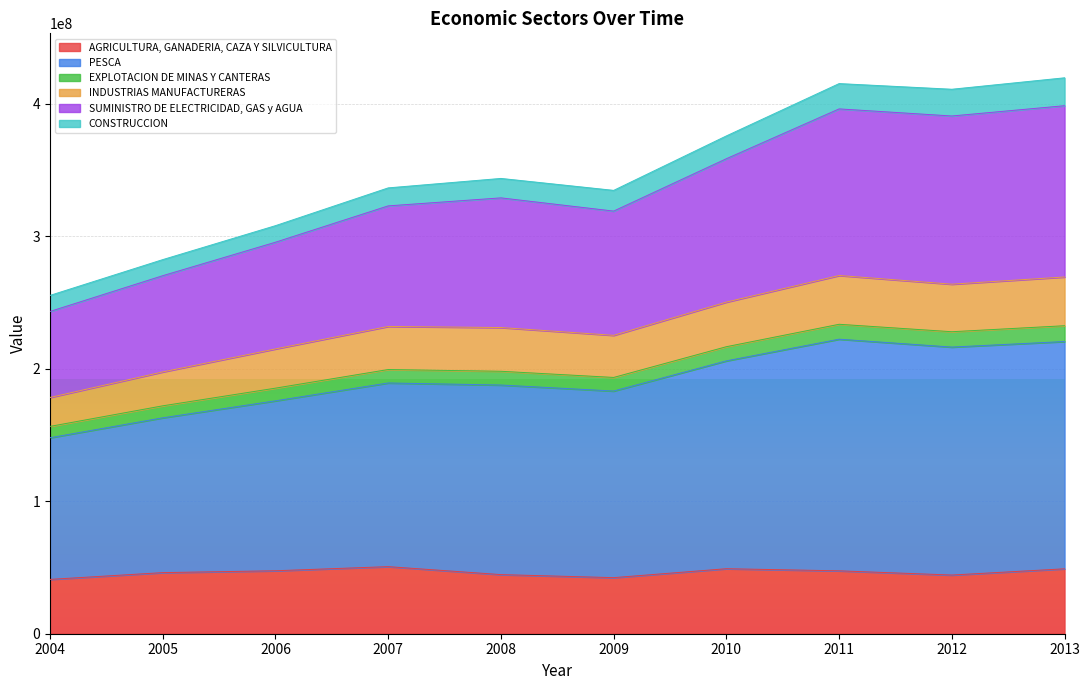

What is the total value across all series at 2011?

415039267.7